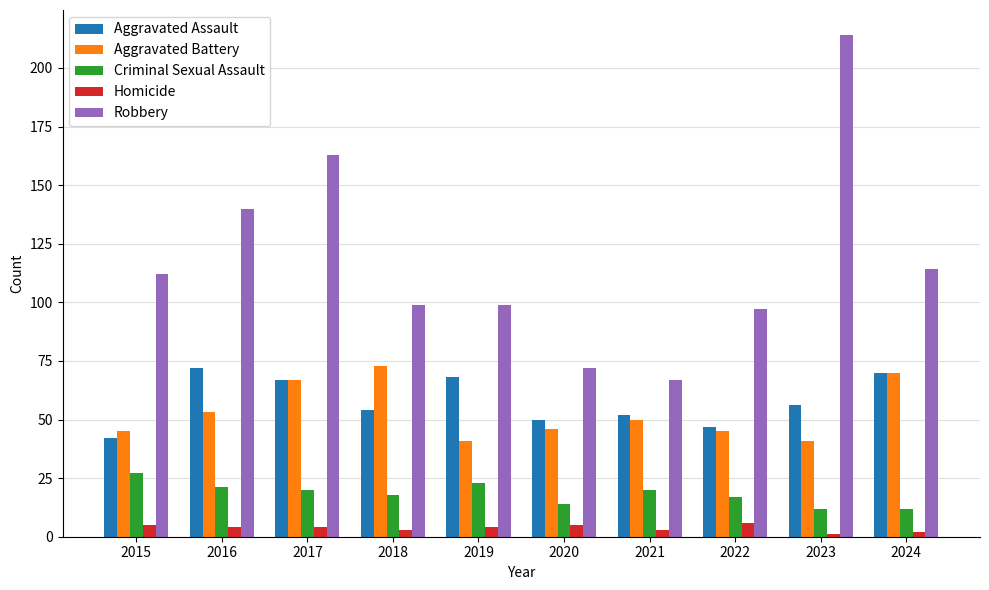

The Aggravated Battery series shows 45 at 2015. True or false?

True